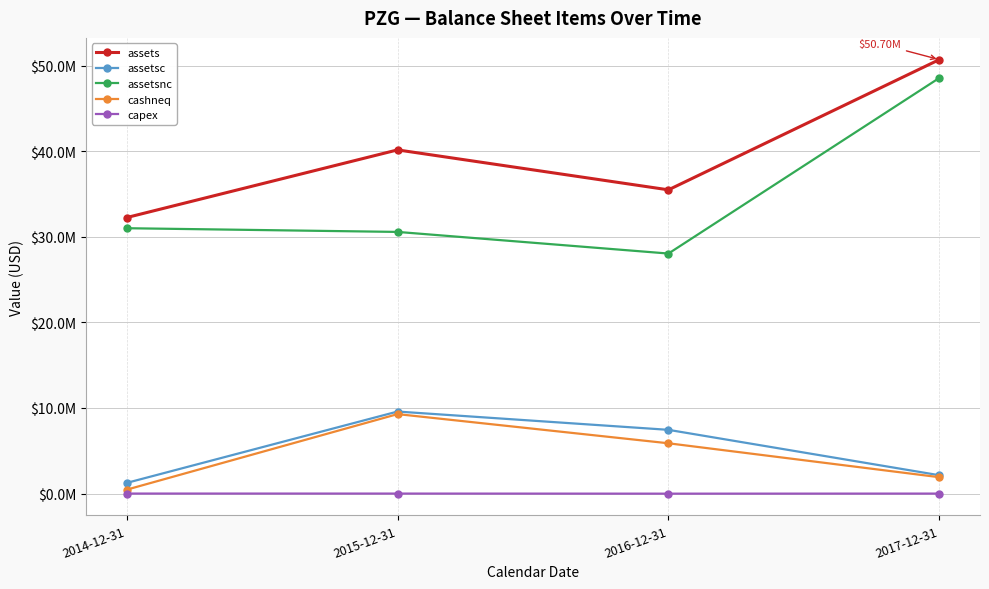

At which label does cashneq first exceed 5874258?

2015-12-31